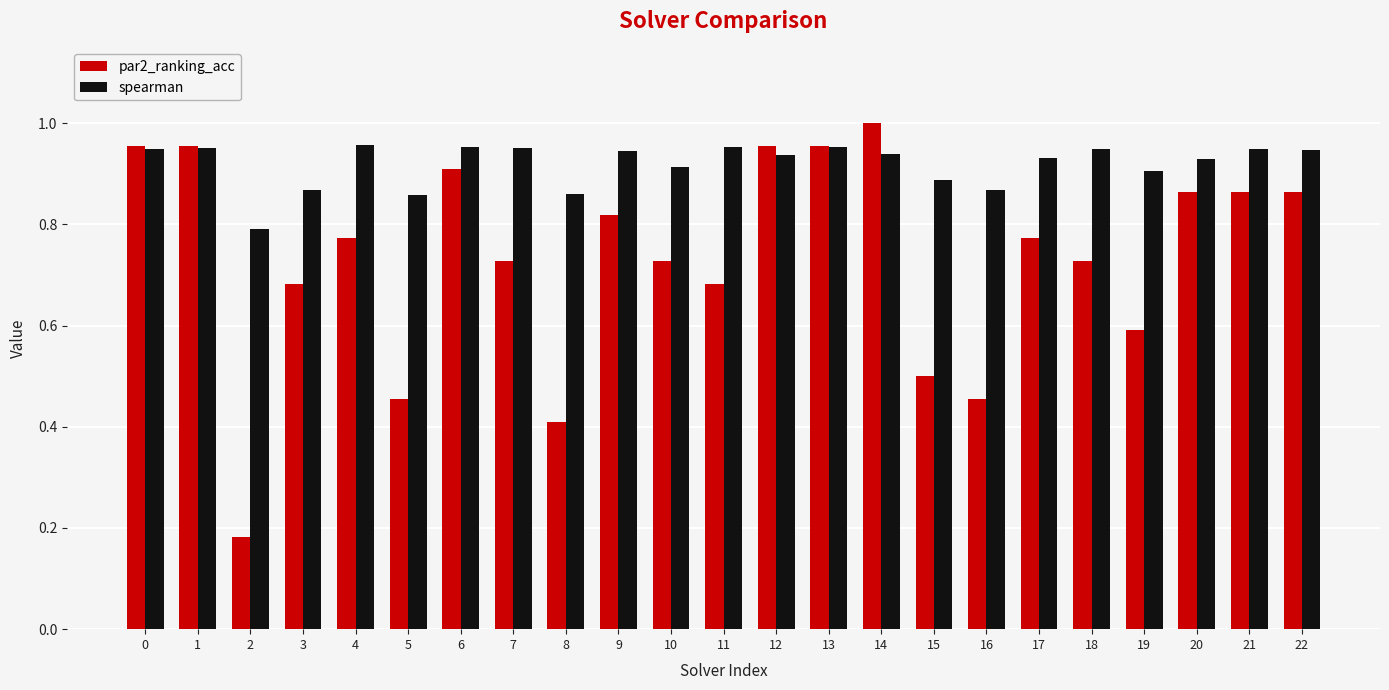

Which series has the largest total across all categories?

spearman